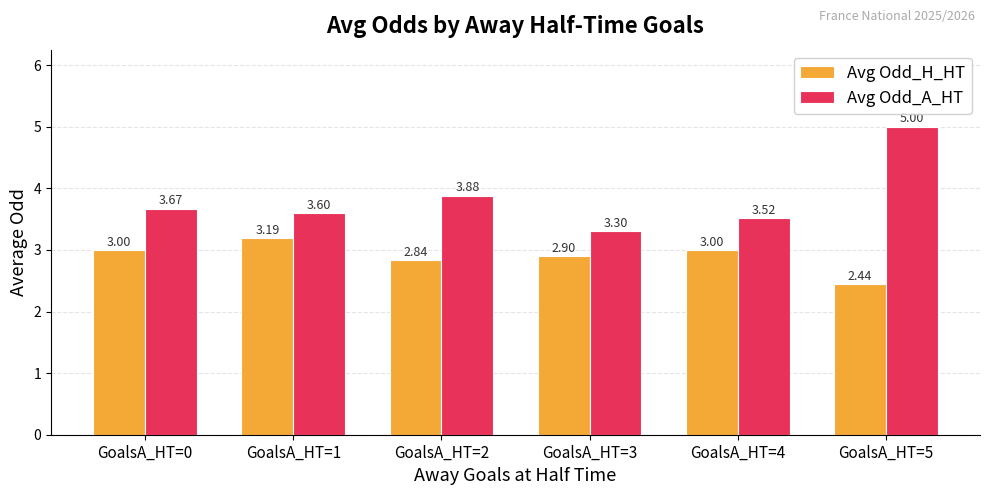

Which series changed the most between GoalsA_HT=1 and GoalsA_HT=2?

Avg Odd_H_HT